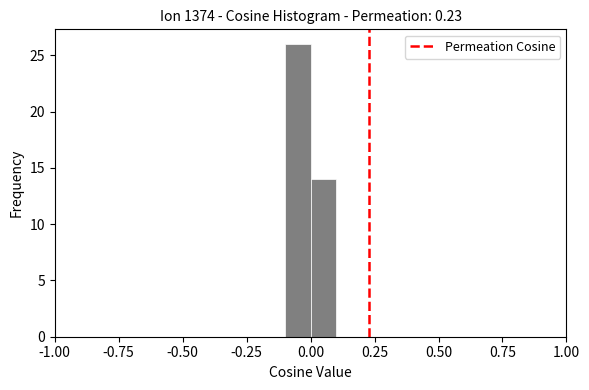

Around what value on the x-axis is the tallest bar? Give the approximate position of its centre, as read against the axis.

-0.05